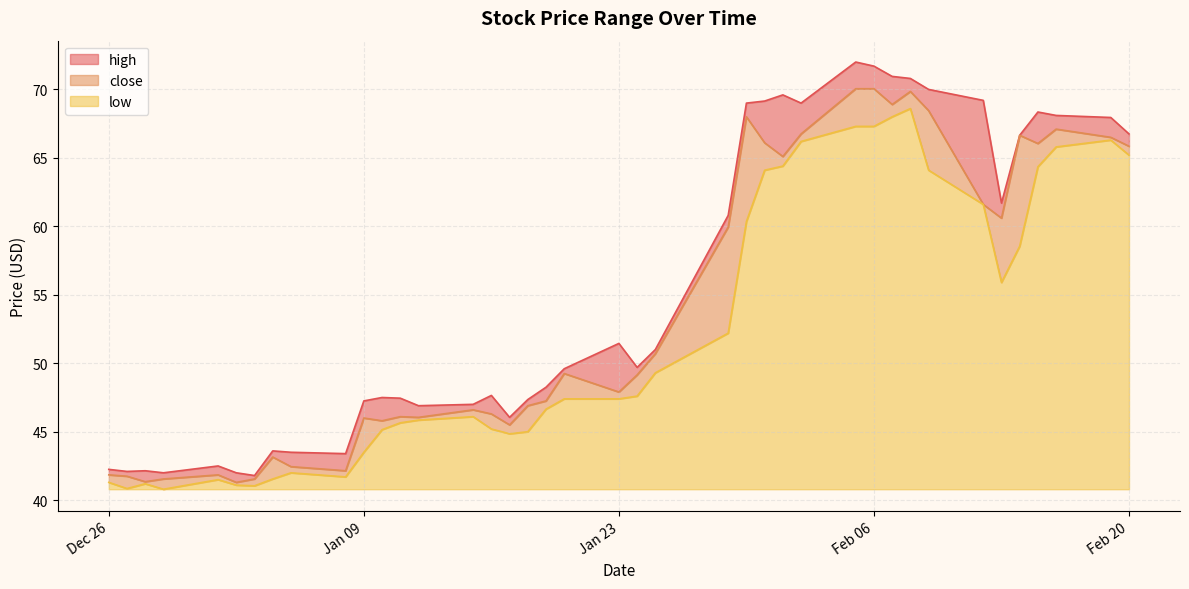

What are all the series names shown in the legend?

high, close, low